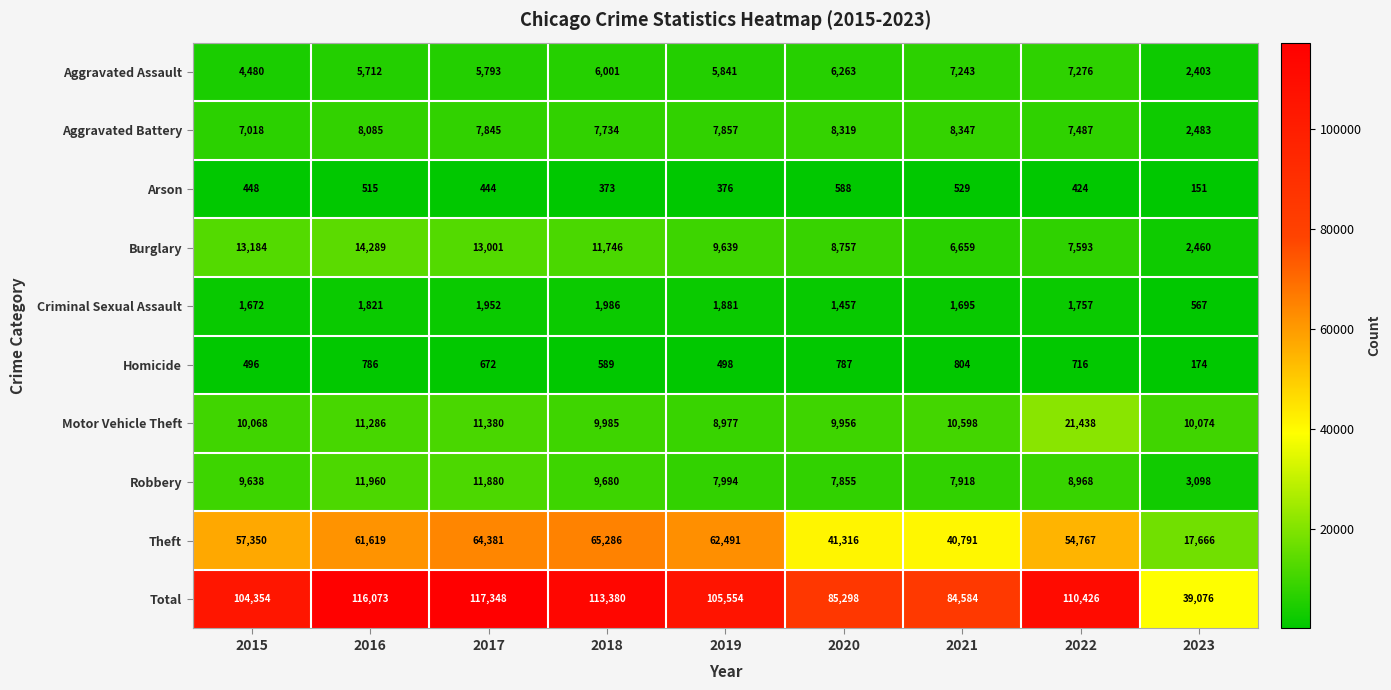

Which series has the widest spread of values?

Total